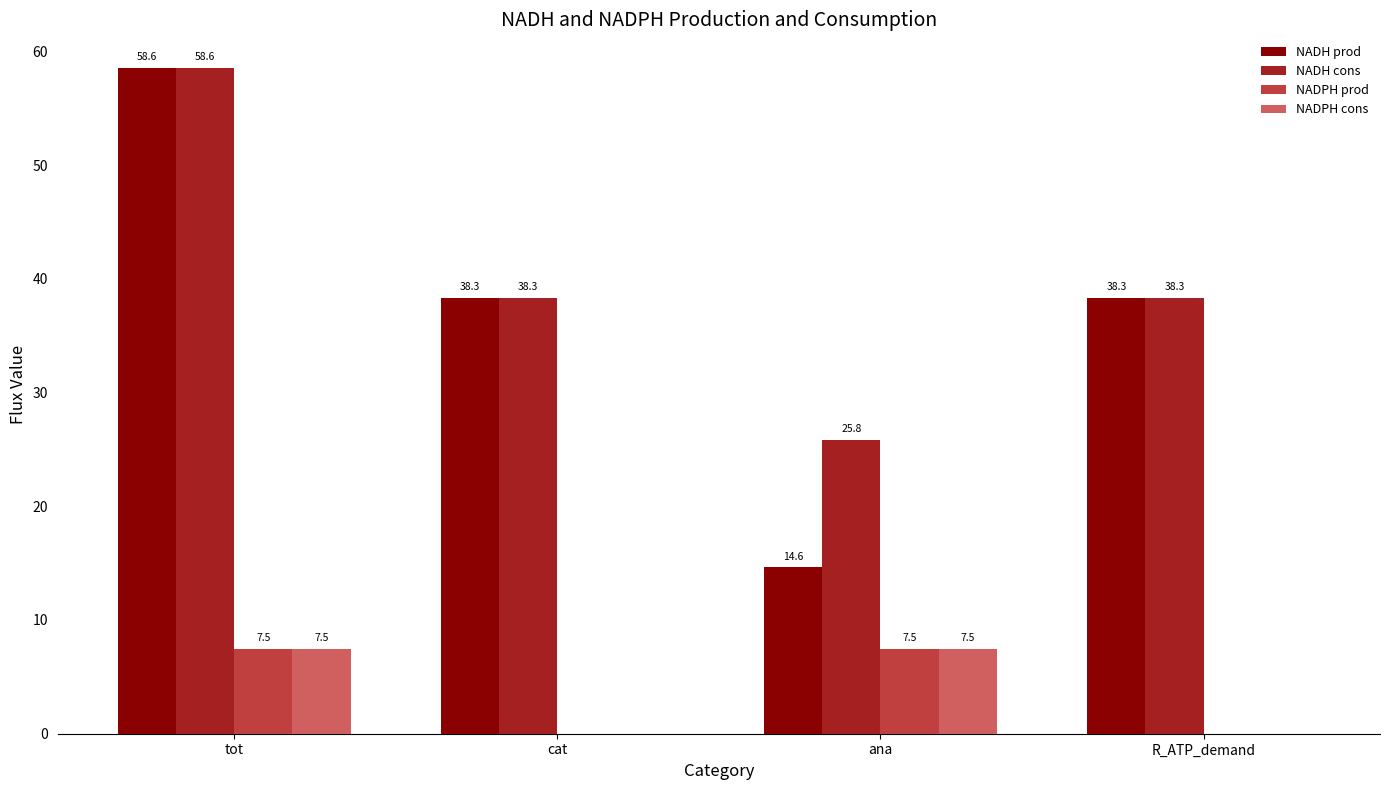

How many data points does each series have?

4